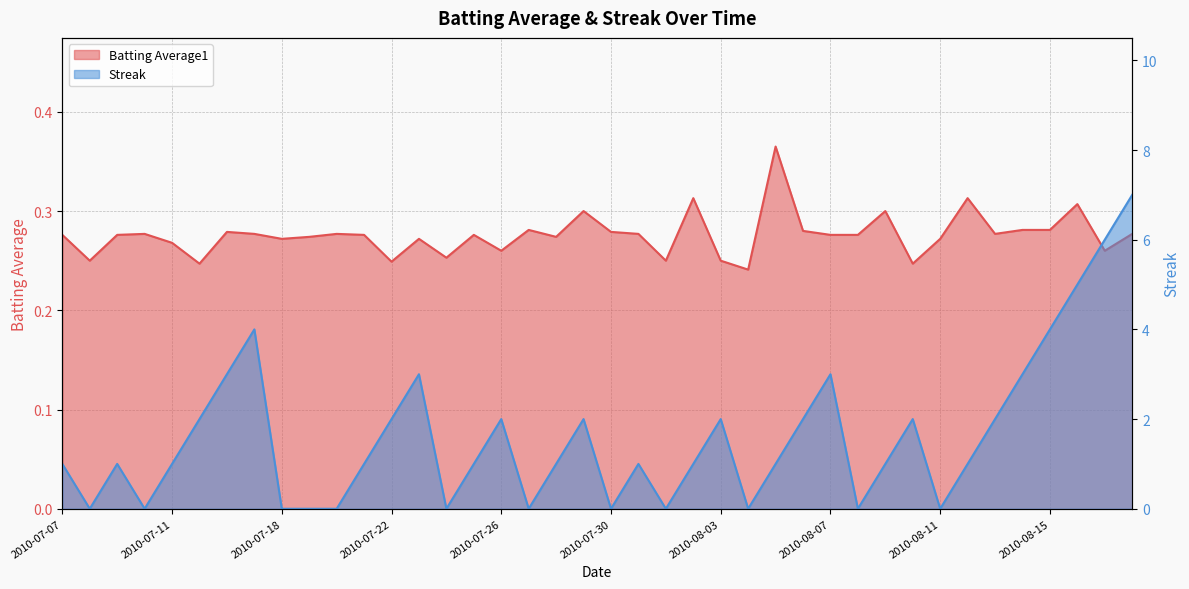

What are all the series names shown in the legend?

Batting Average1, Streak